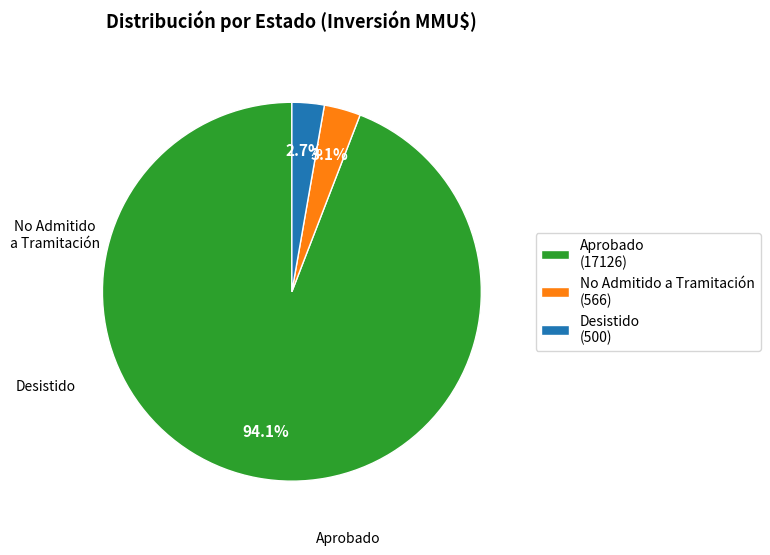

How many segments does this pie chart have?

3